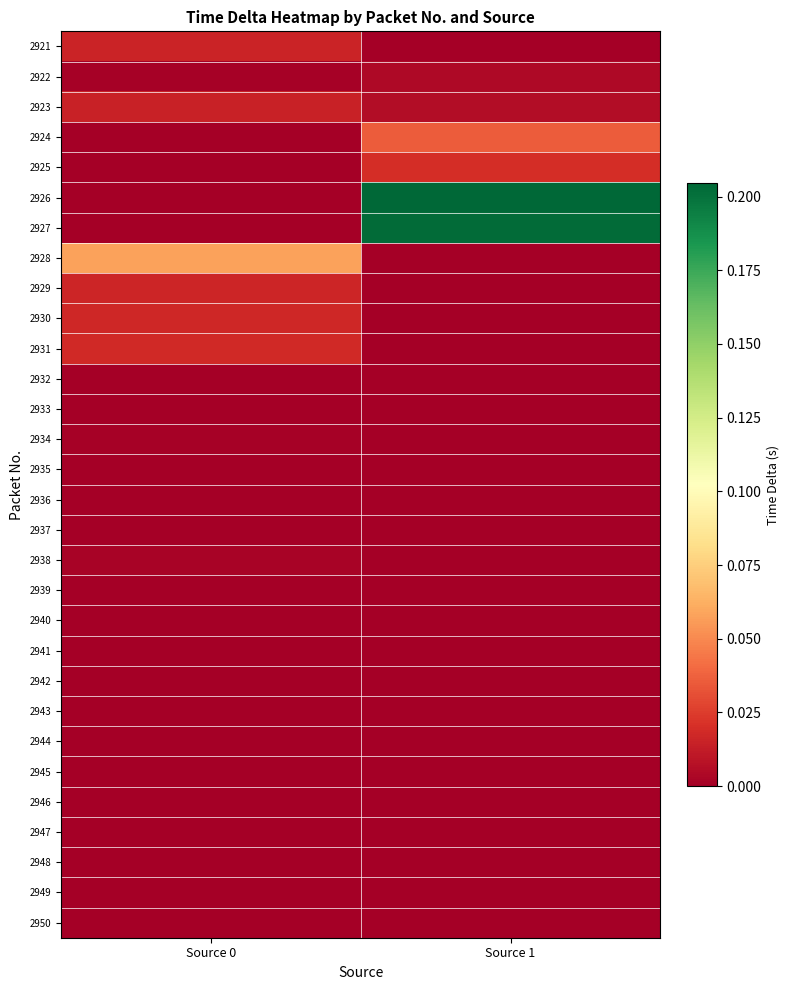

Between Source 1 and Source 0, which is larger?

Source 0